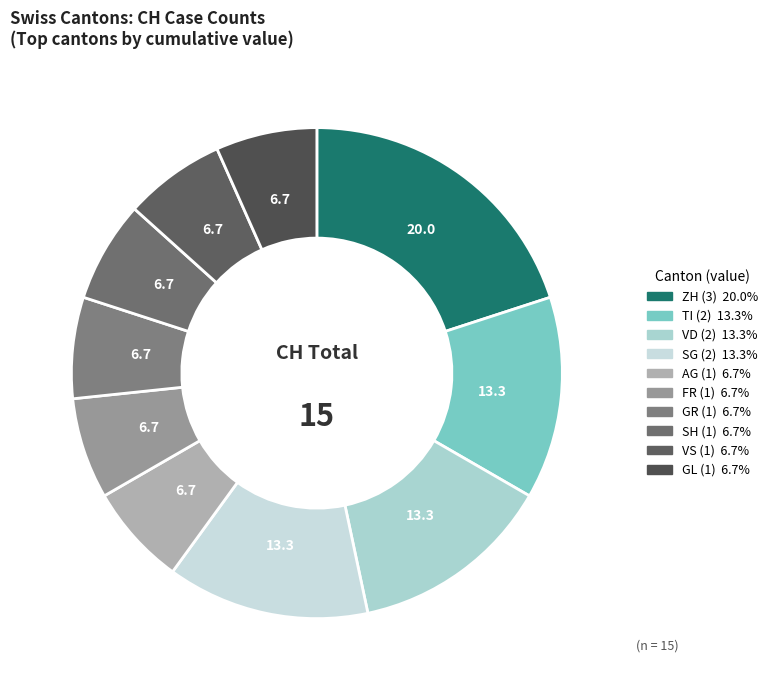

How many slices are in this pie chart?

10